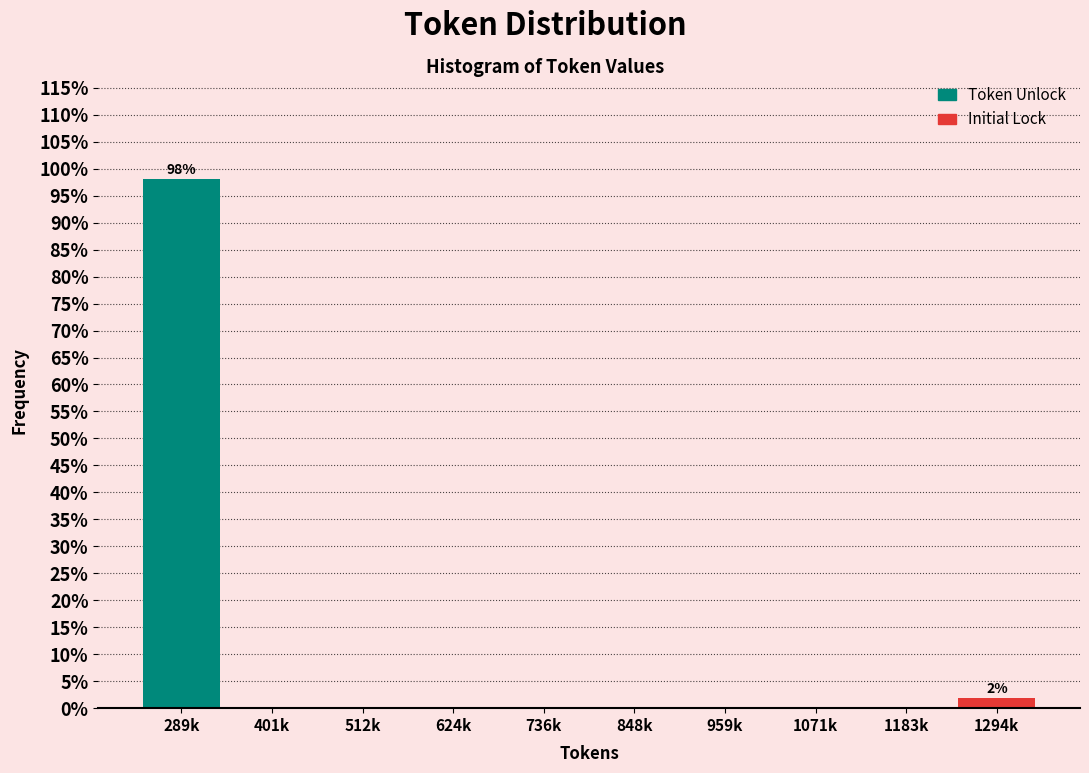

Reading left to right, what are all the values shown in this chart?

289k=98.1	401k=0.0	512k=0.0	624k=0.0	736k=0.0	848k=0.0	959k=0.0	1071k=0.0	1183k=0.0	1294k=1.9